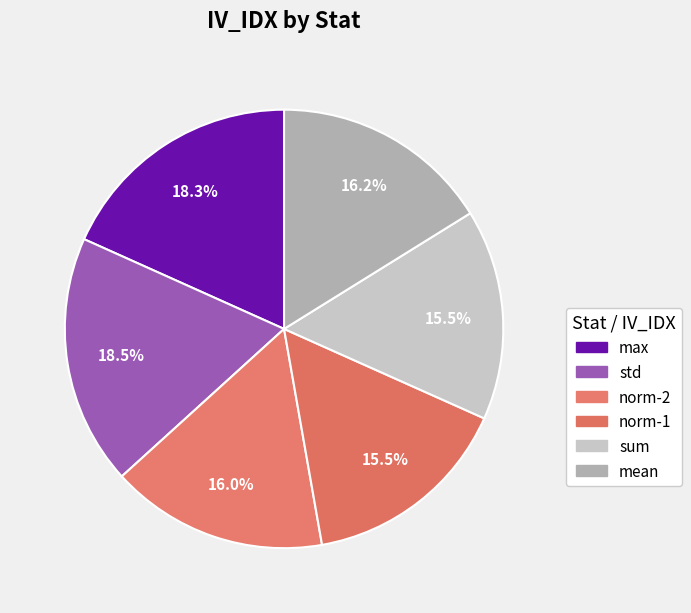

How many slices are in this pie chart?

6